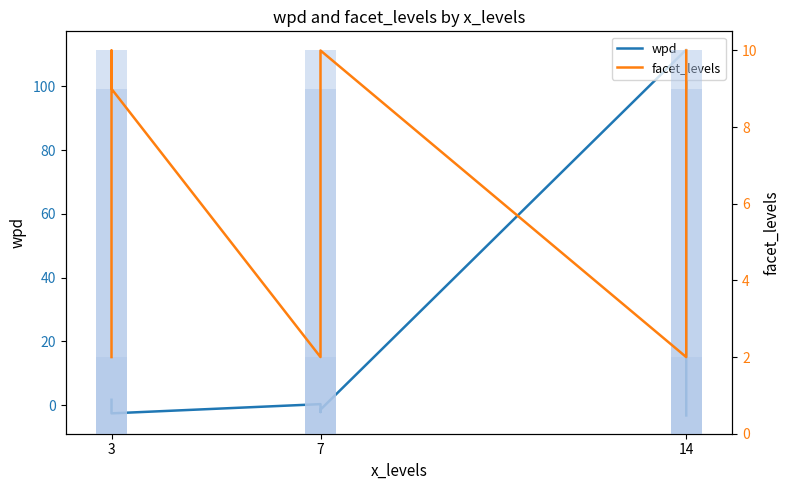

At how many categories does at least one series exceed 57?

1